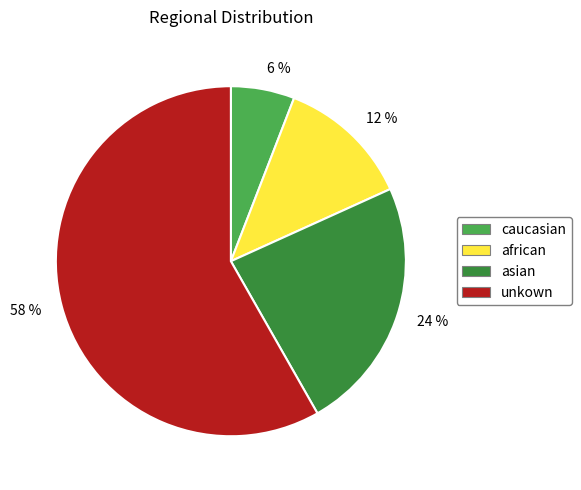

Is the sum of 12 % and 6 % greater than half?

No